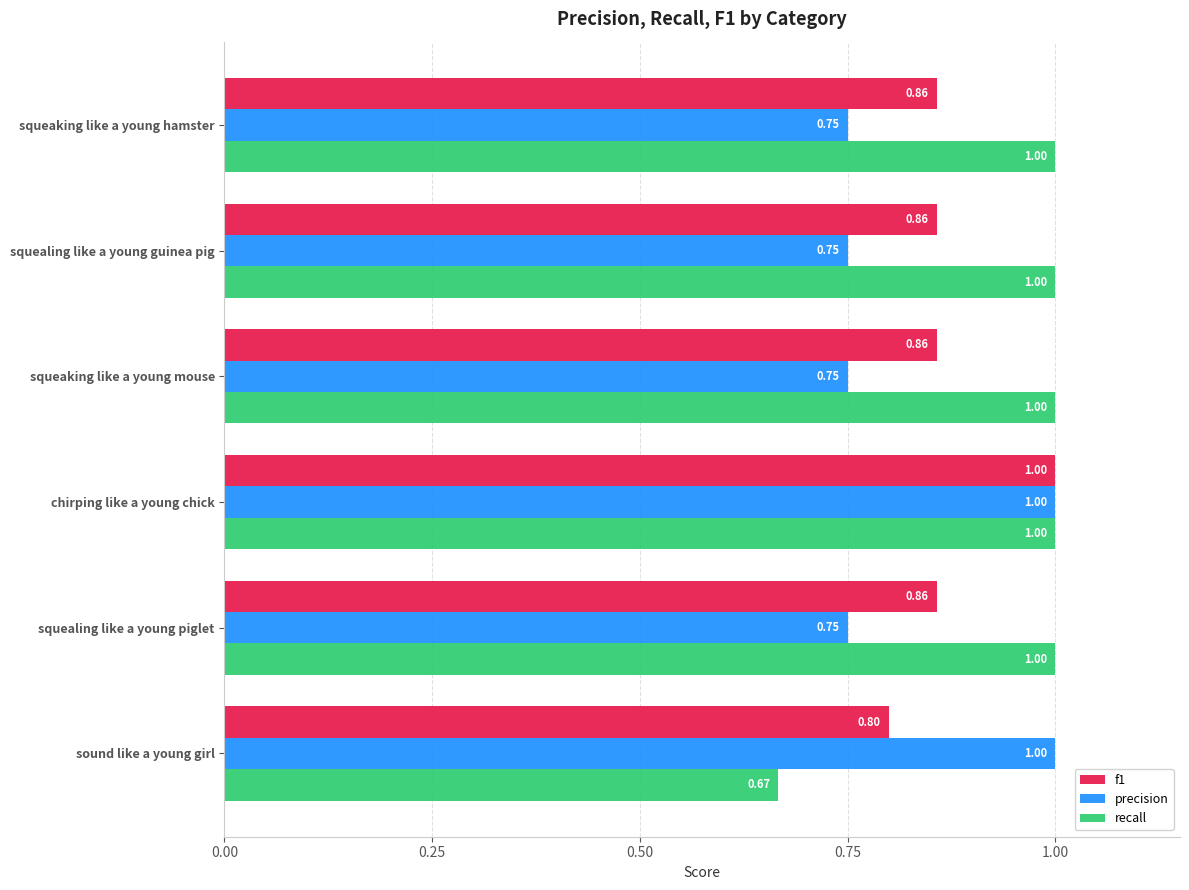

List the series in order of their overall mean, lowest first.

precision, f1, recall